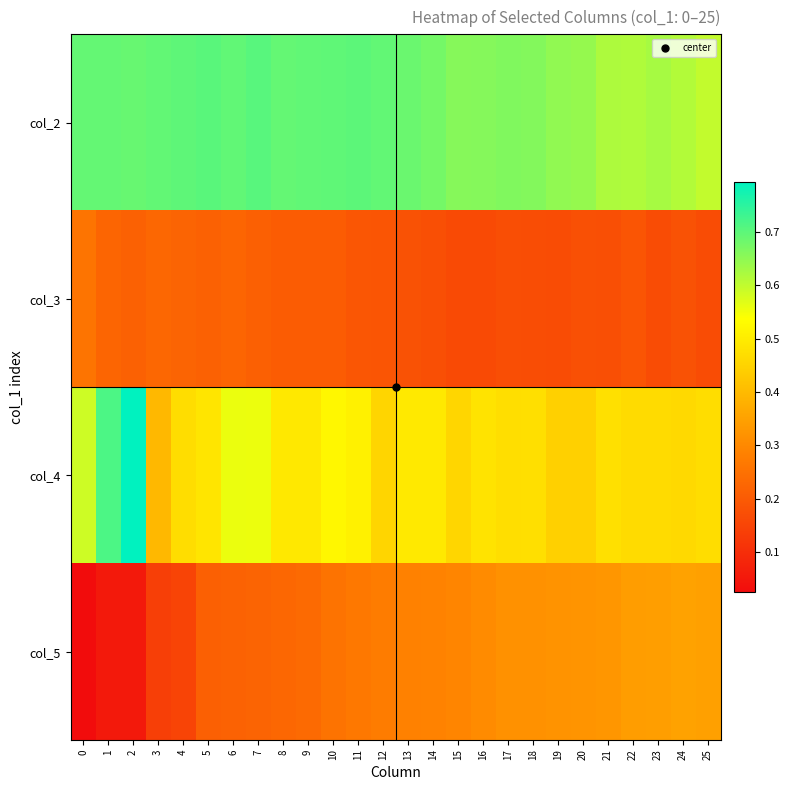

Rank the series by their maximum value, from highest to lowest.

col_4, col_2, col_5, col_3